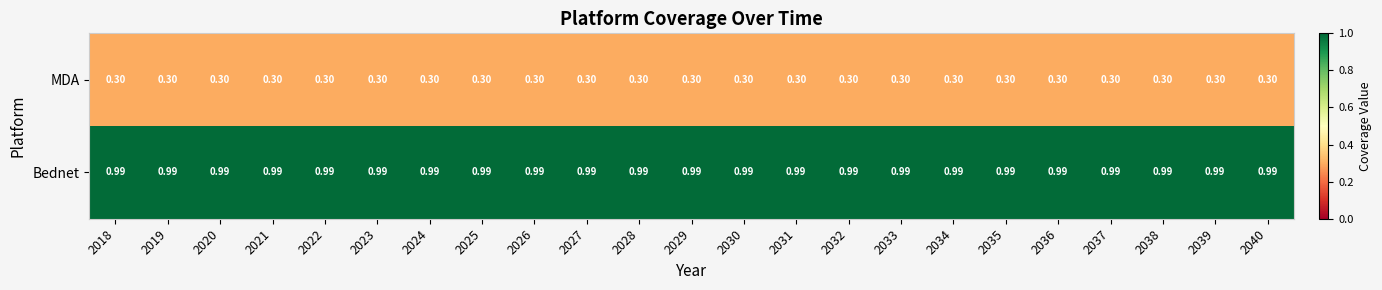

Is the value of MDA at 2022 greater than the value of Bednet at 2024?

No